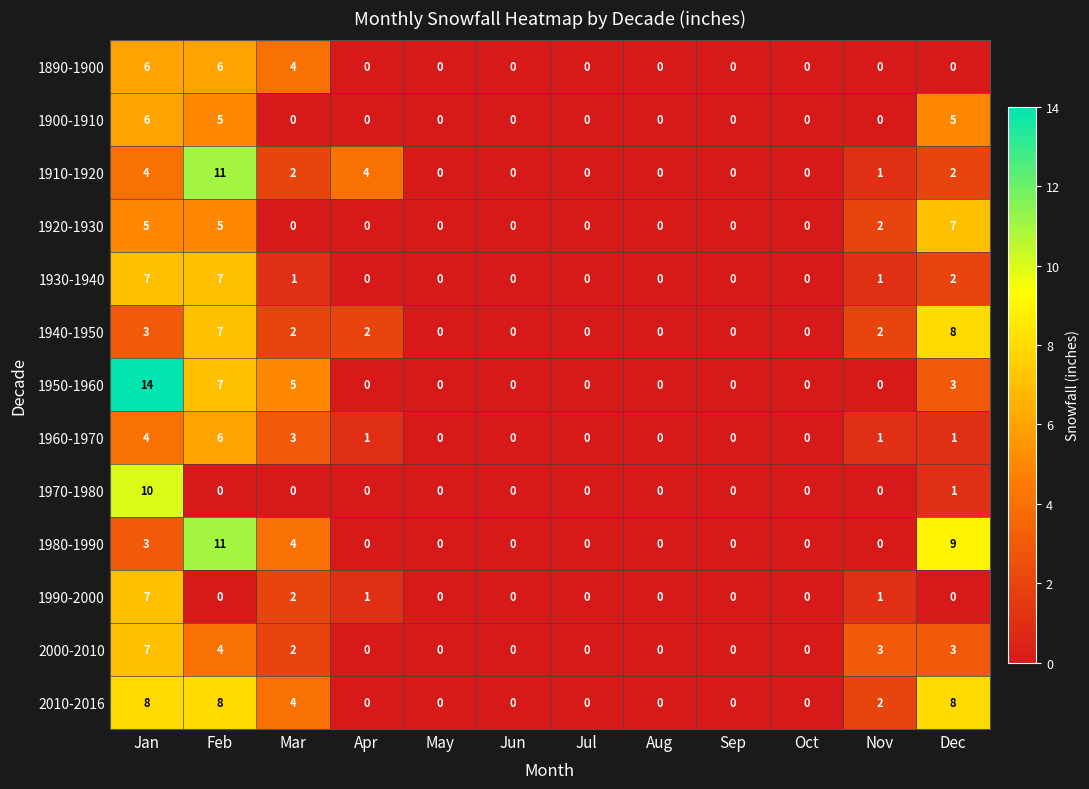

True or false: 1920-1930 has a value of 0 at Apr.

True